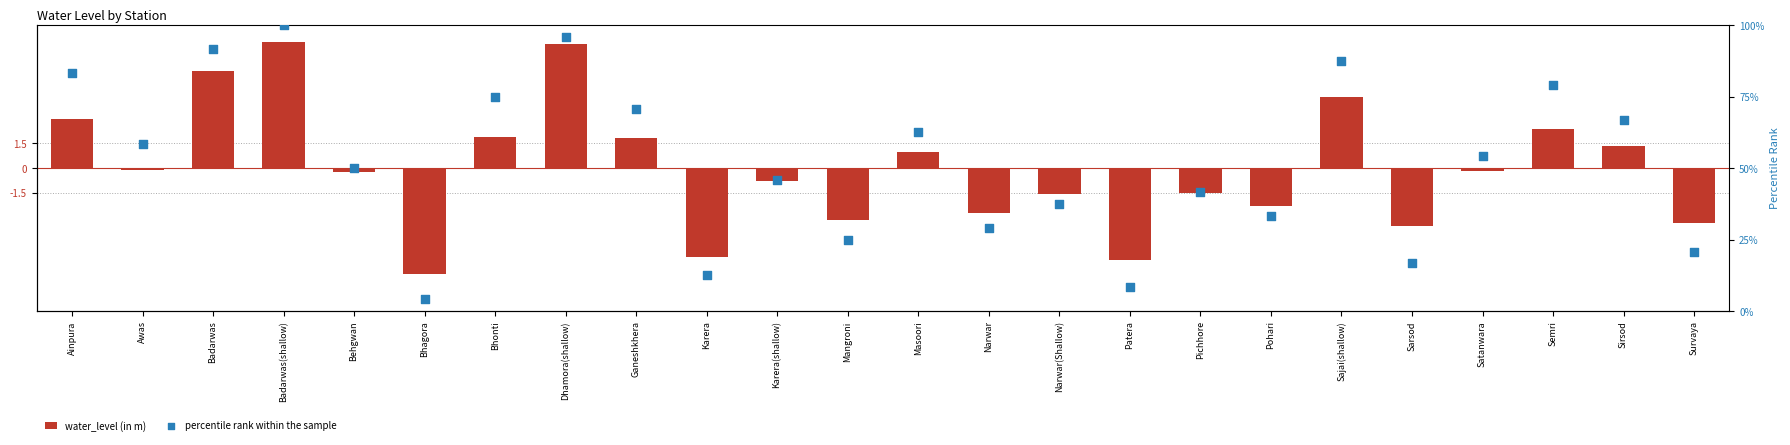

Which series reaches the maximum Y coordinate?

percentile rank within the sample